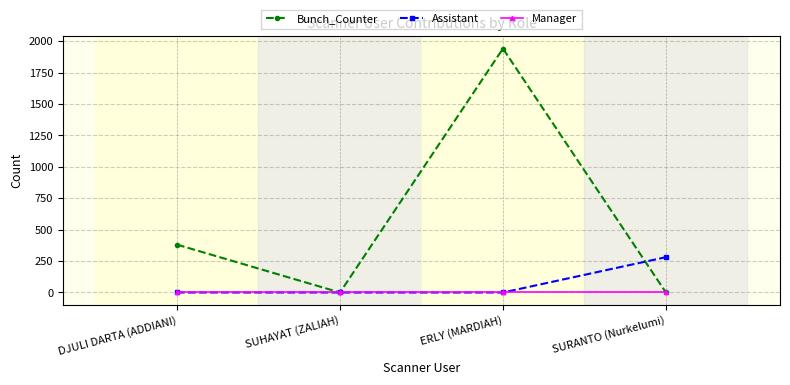

Does the chart display data point markers on the line(s)?

Yes